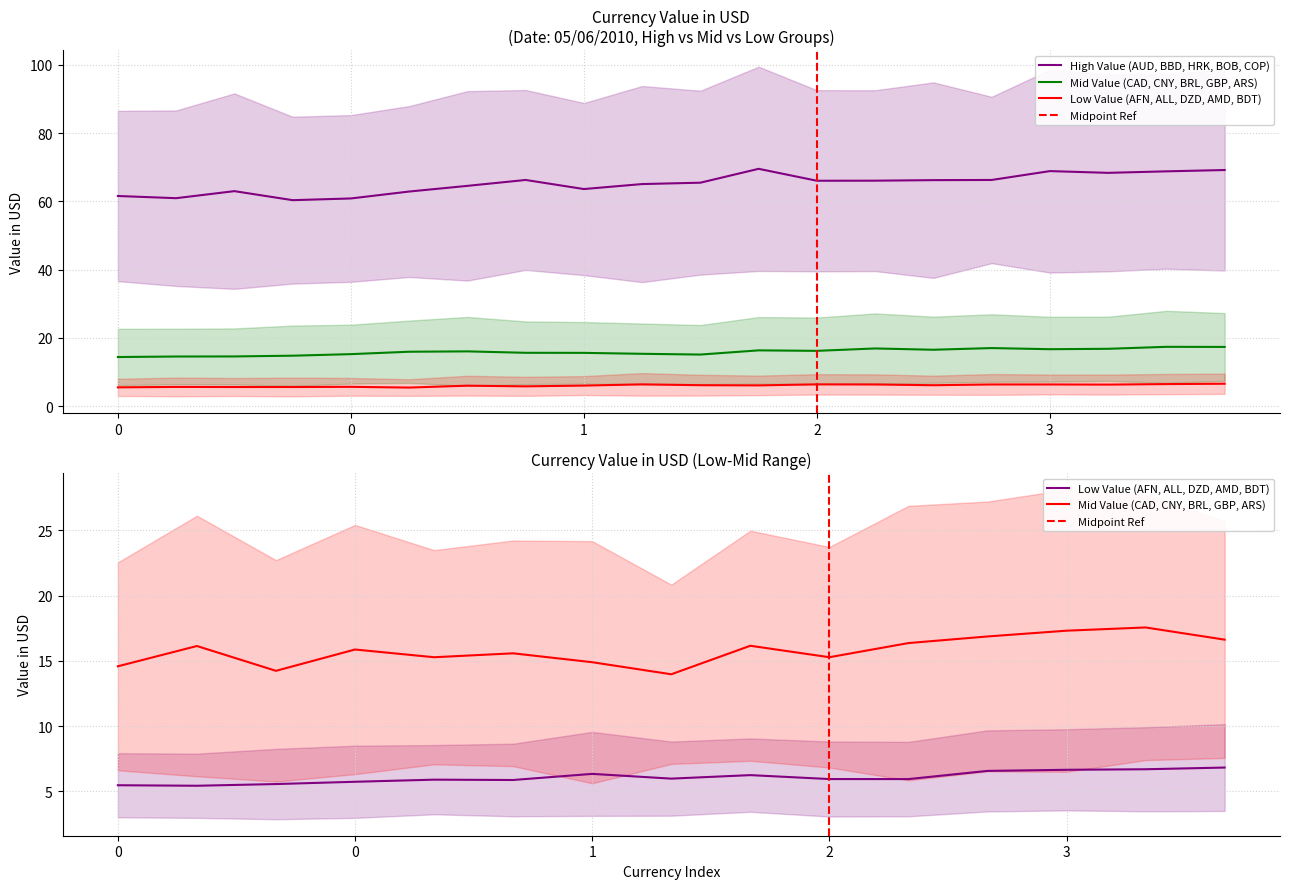

The Mid Value Currencies (CAD, CNY, BRL, GBP, ARS) series shows 19.1 at AFN/AUD/AFN. True or false?

False